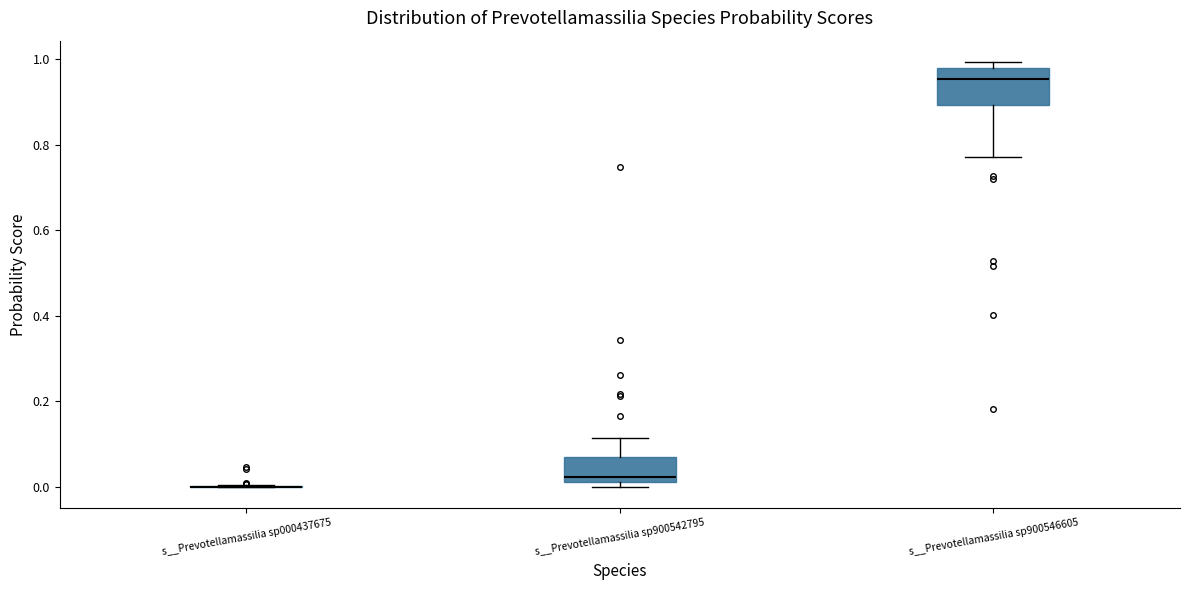

Reading left to right, transcribe this box plot: for each box, give where its median line is, the range the box spans, and where its two whiskers end, as read against the y-axis. The values are not printed on the chart, so give them approximately, as read against the axis.

s__Prevotellamassilia sp000437675: box collapsed to a line at 0.00, whiskers 0.00 to 0.00
s__Prevotellamassilia sp900542795: median 0.02 (just above the box's lower edge), box 0.02 to 0.06, whiskers 0.00 to 0.12
s__Prevotellamassilia sp900546605: median 0.96, box 0.90 to 0.98, whiskers 0.78 to 1.00